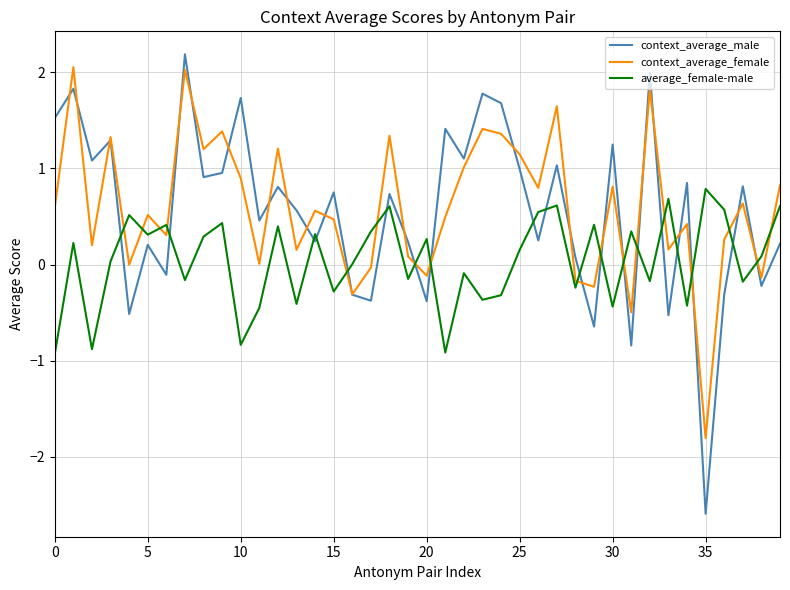

How many values in context_average_male are above zero?

29